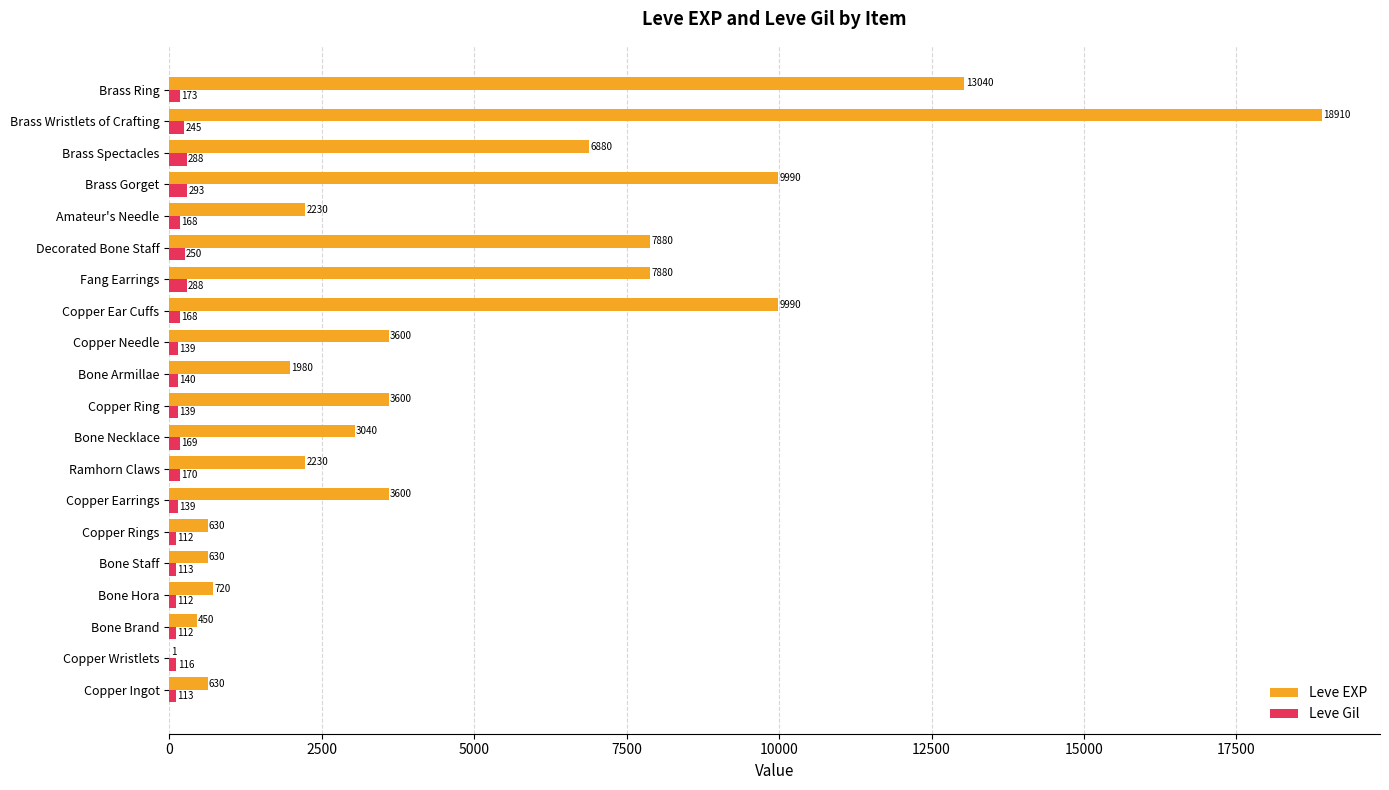

What is the total value across all series at Bone Staff?

743